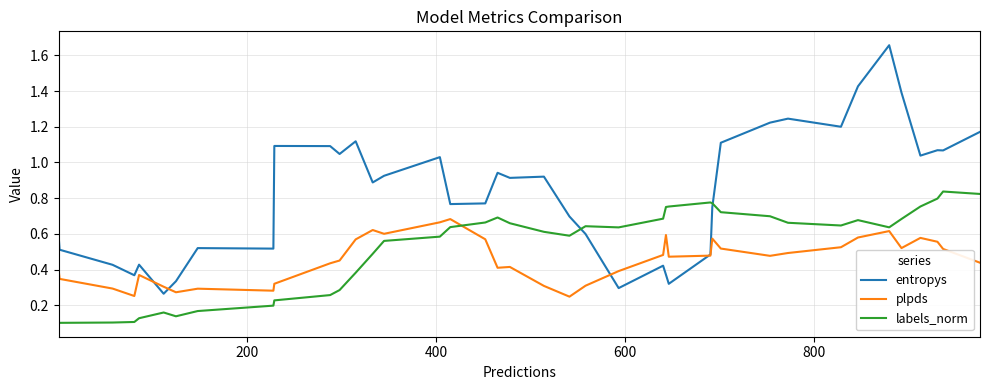

Which series has the largest total across all categories?

entropys